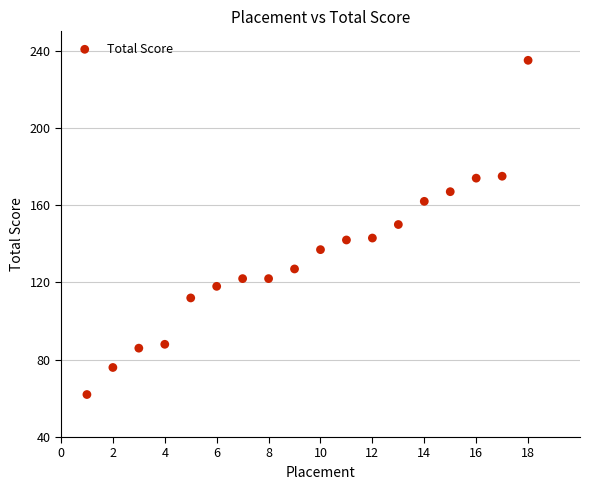

What is the range of X values (max minus min)?

17